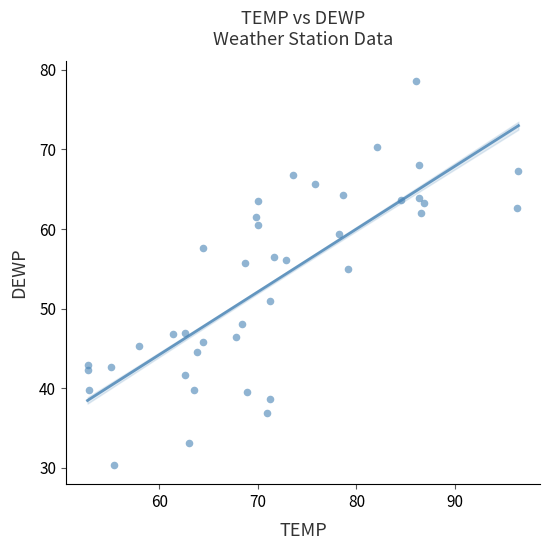

What is the range of X values (max minus min)?

43.7